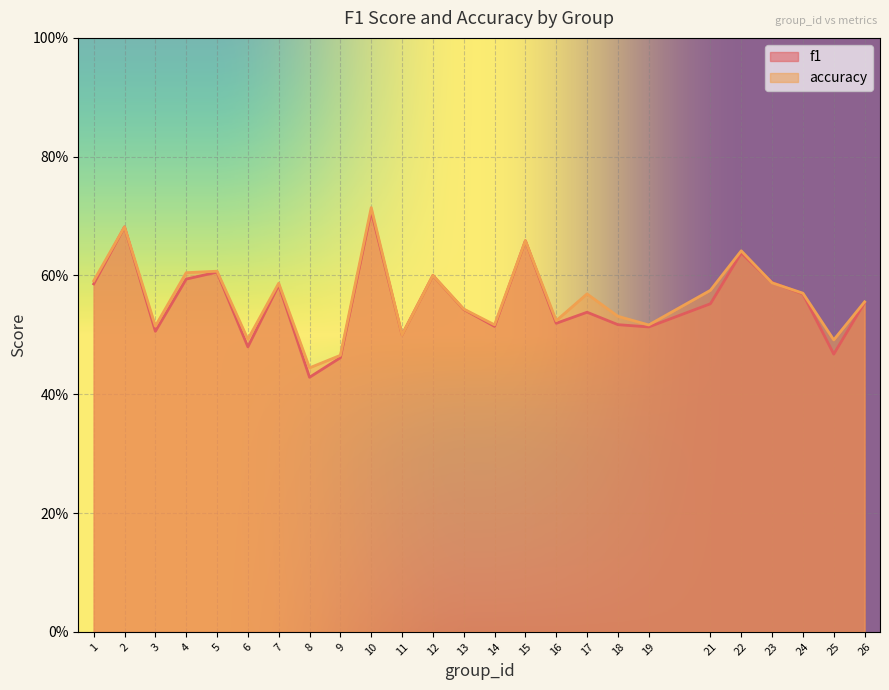

Reading right to left, list all the values displayed in this chart.

f1: 26=0.6	25=0.5	24=0.6	23=0.6	22=0.6	21=0.6	19=0.5	18=0.5	17=0.5	16=0.5	15=0.7	14=0.5	13=0.5	12=0.6	11=0.5	10=0.7	9=0.5	8=0.4	7=0.6	6=0.5	5=0.6	4=0.6	3=0.5	2=0.7	1=0.6
accuracy: 26=0.6	25=0.5	24=0.6	23=0.6	22=0.6	21=0.6	19=0.5	18=0.5	17=0.6	16=0.5	15=0.7	14=0.5	13=0.5	12=0.6	11=0.5	10=0.7	9=0.5	8=0.4	7=0.6	6=0.5	5=0.6	4=0.6	3=0.5	2=0.7	1=0.6